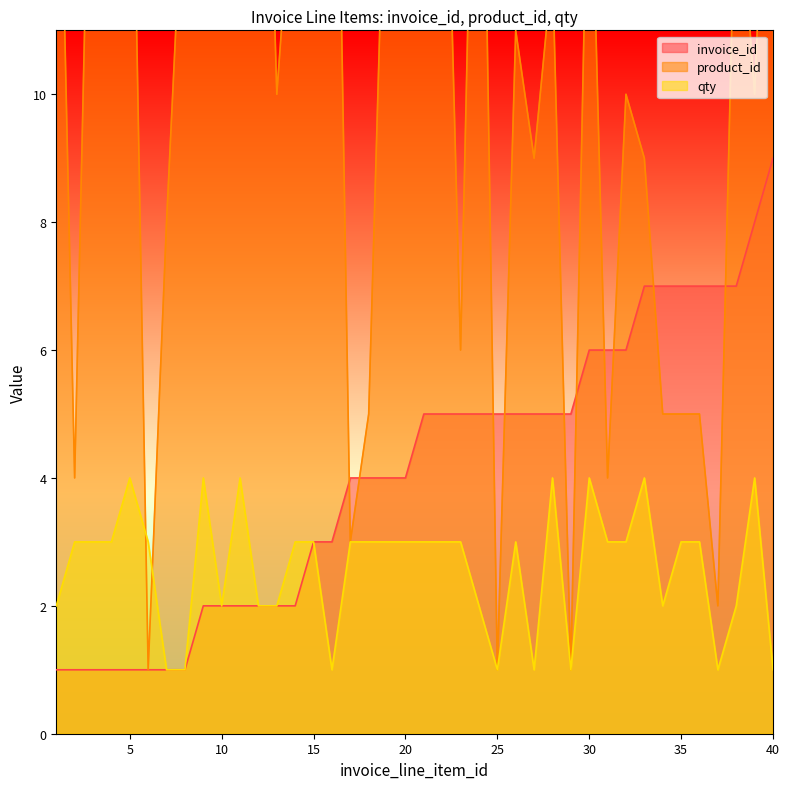

At which label does invoice_id first exceed 5?

30